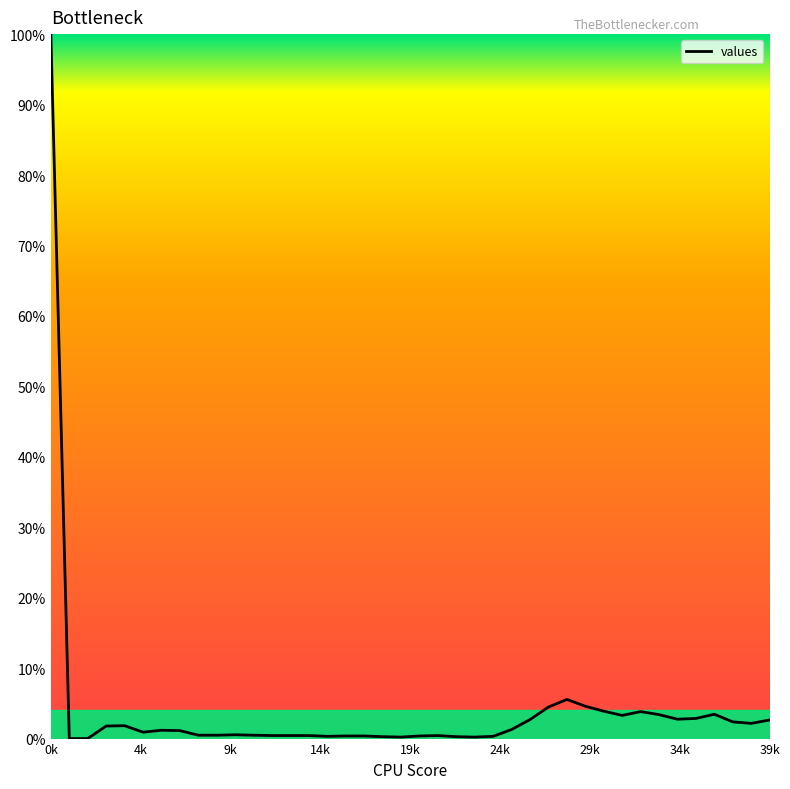

What is the maximum value shown in the chart?

100.0